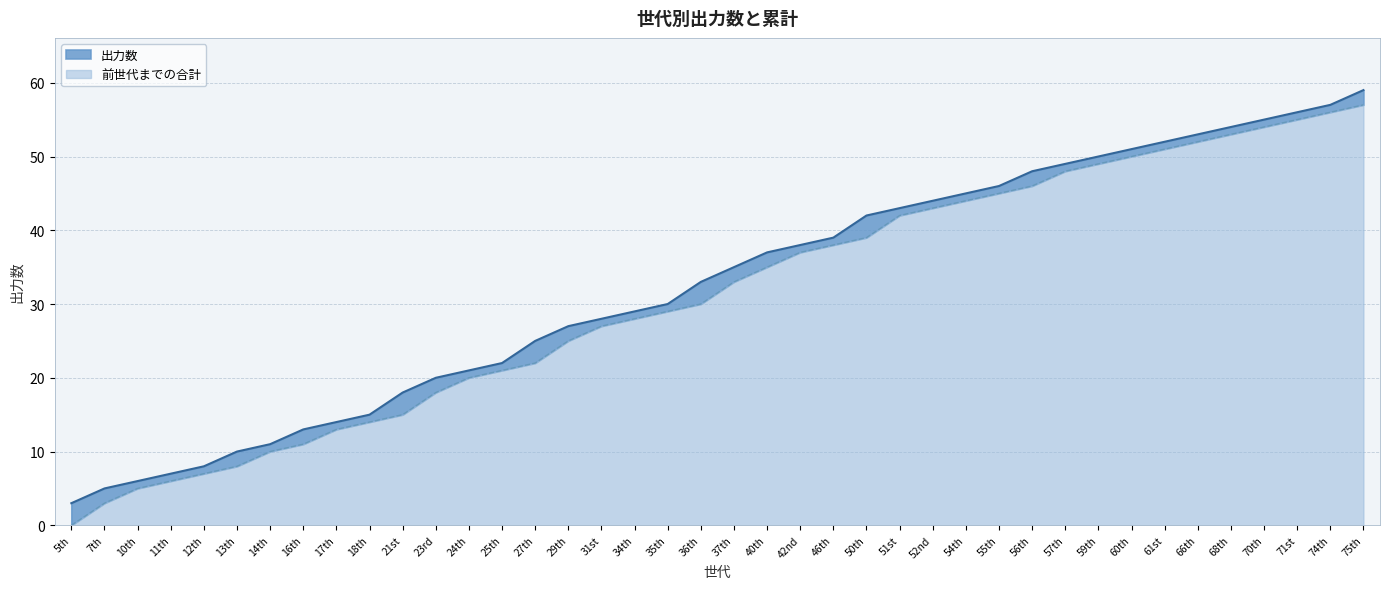

Between 50th and 59th, which is larger?

59th